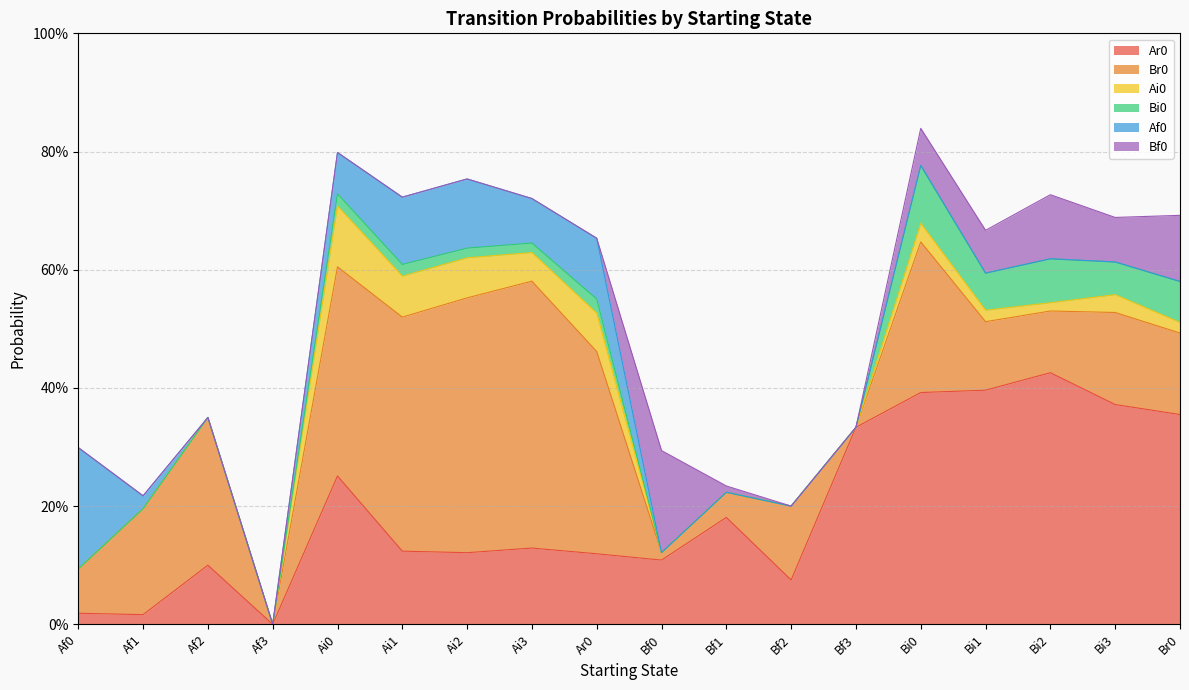

How many distinct data groups are displayed?

6